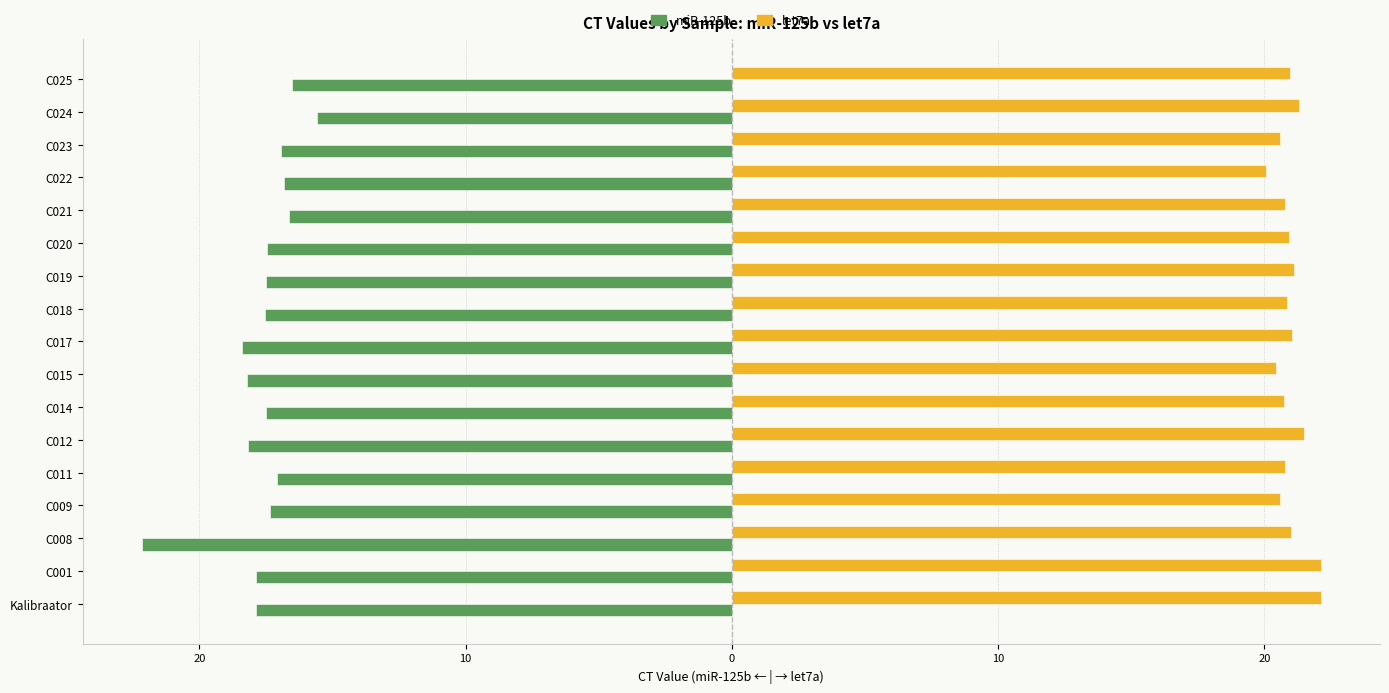

What are all the series names shown in the legend?

miR-125b, let7a